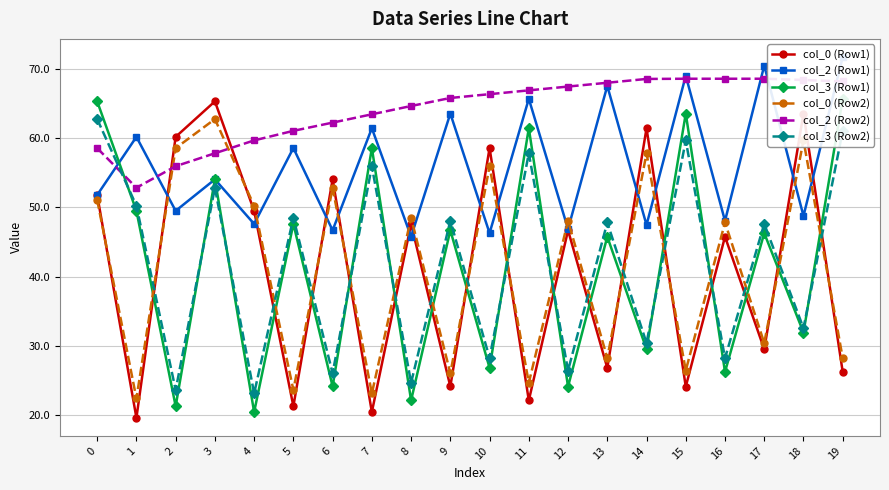

True or false: col_2 (Row2) and col_3 (Row1) intersect in this chart.

True